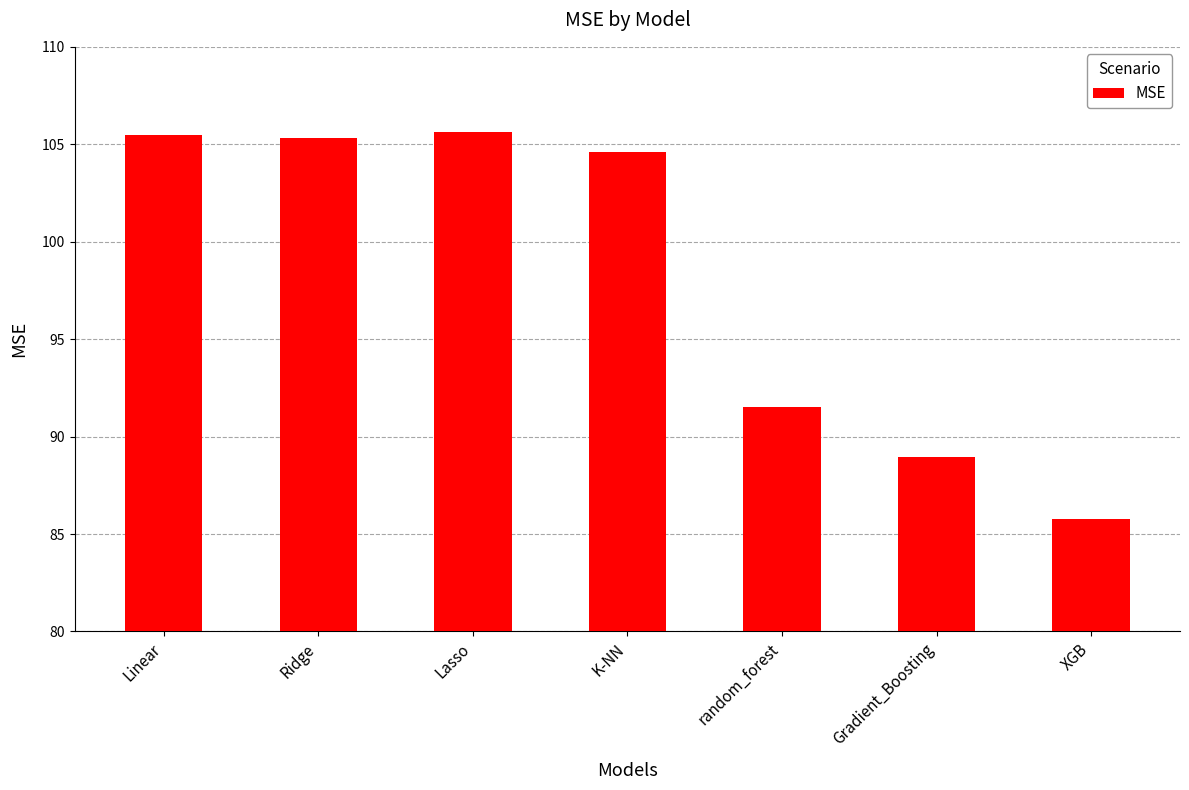

What is the greatest value displayed?

105.6